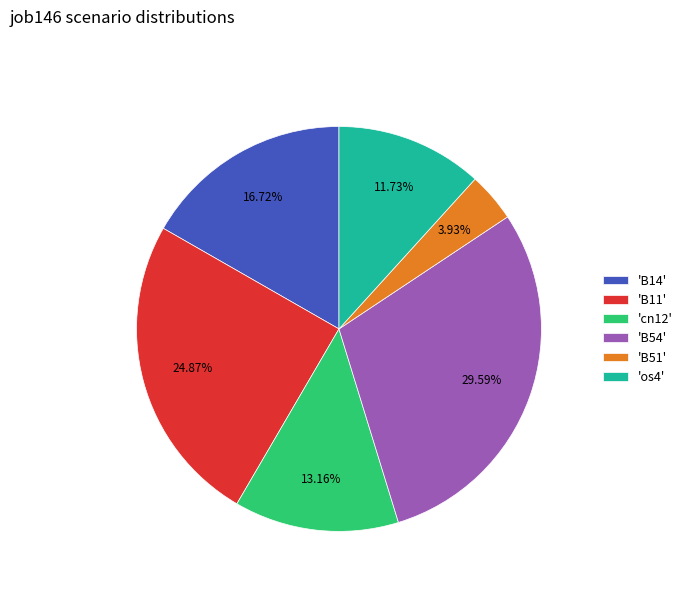

Count the number of slices in the pie.

6